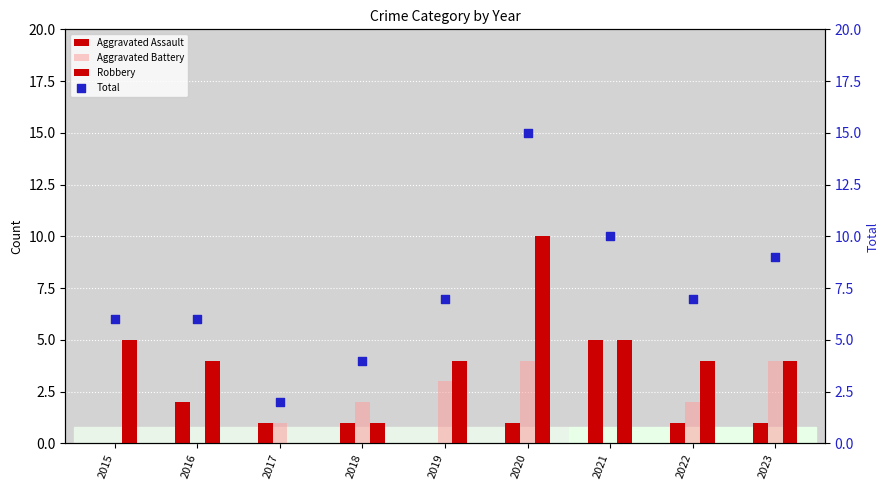

Is the value of Aggravated Battery at 2020 greater than the value of Robbery at 2023?

No